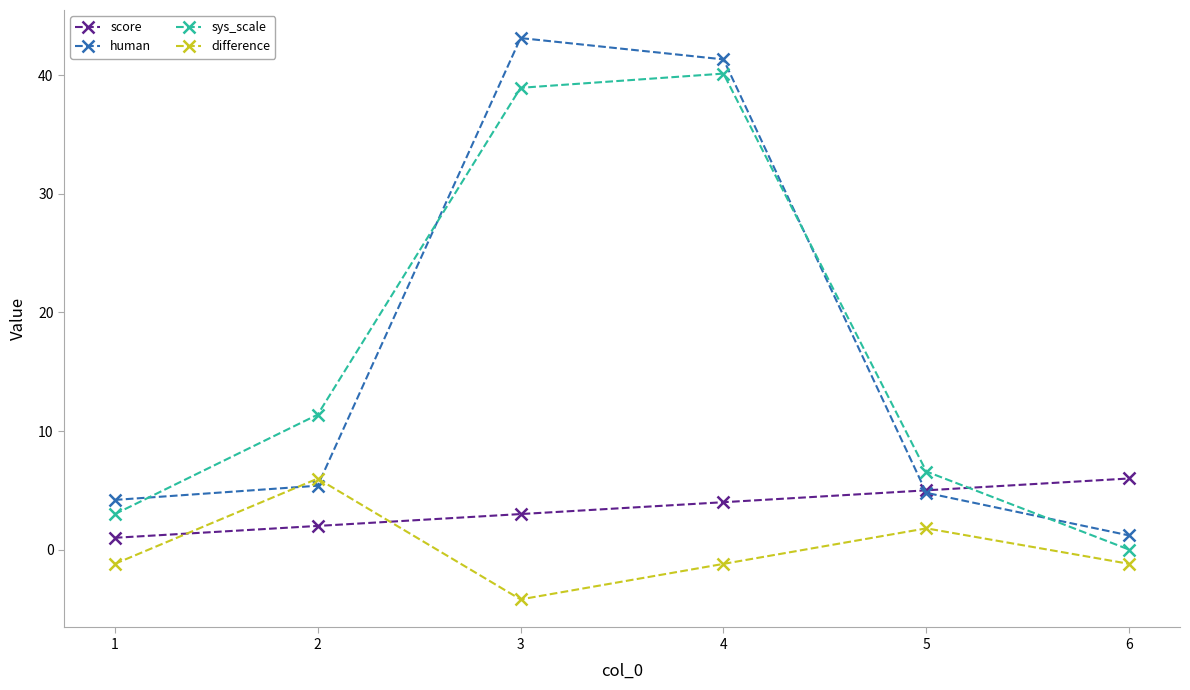

What is the value of the difference point at the 2nd from the left?

6.0